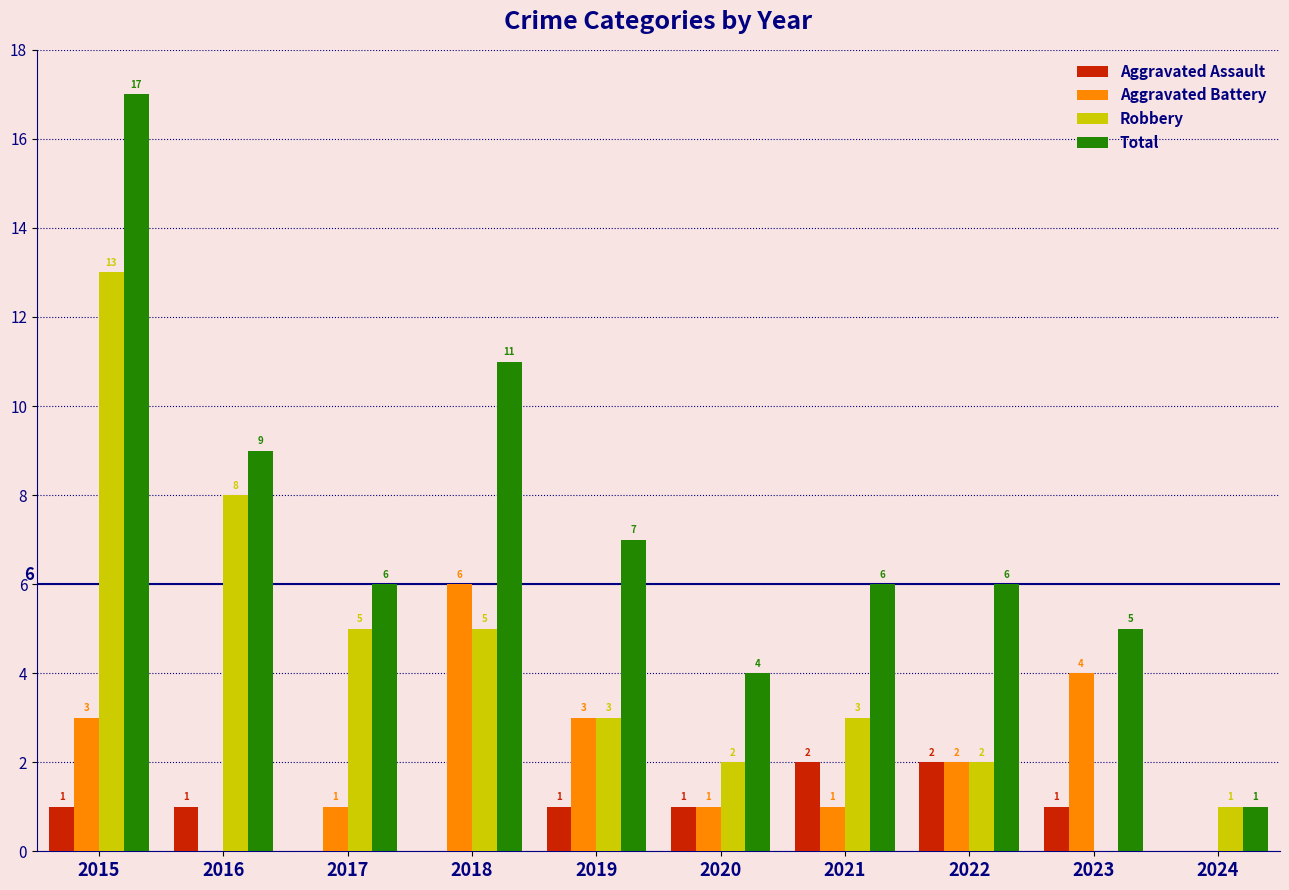

What is the approximate value of Total at 2024?

1